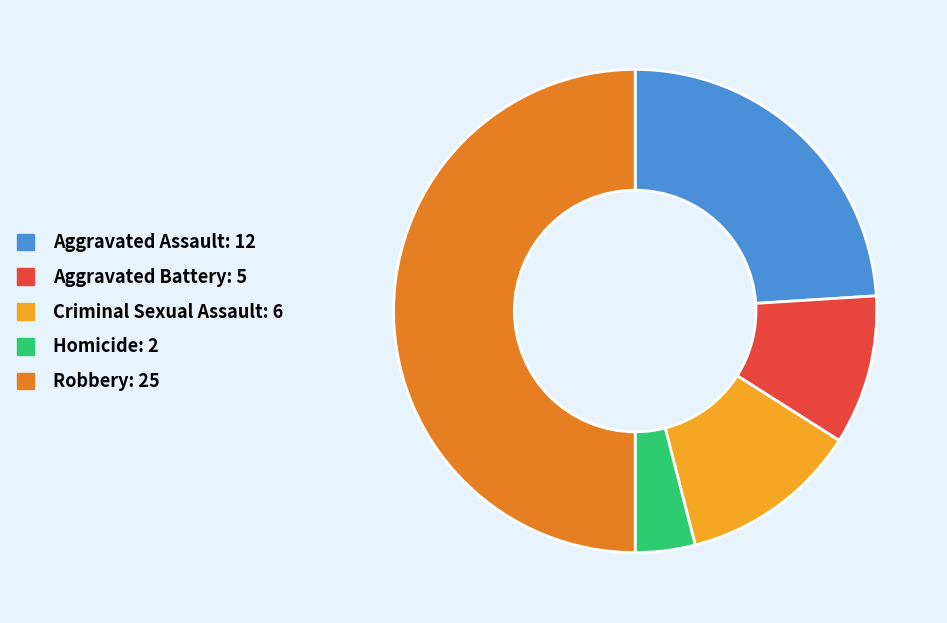

Is it true that Criminal Sexual Assault is 2% of the pie?

False